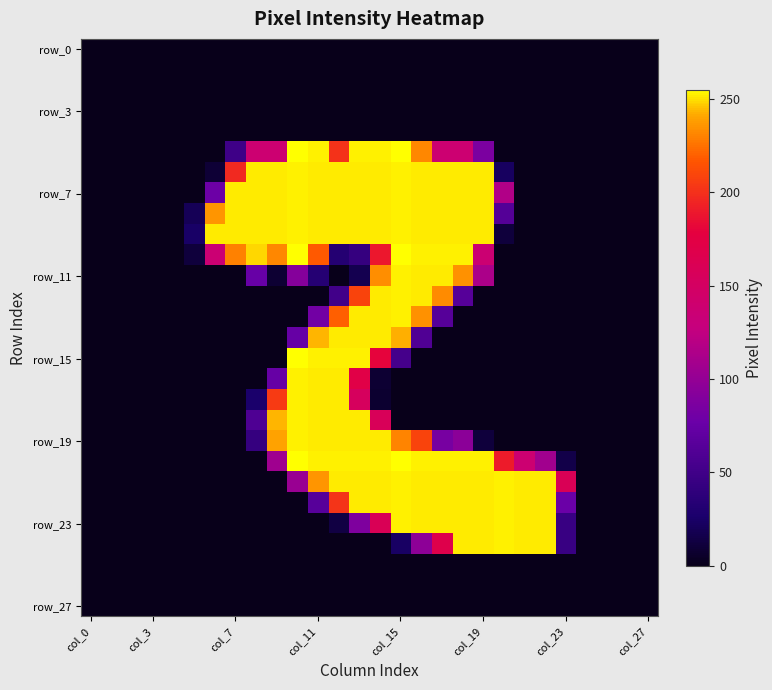

At which category is the sum across all series the highest?

13